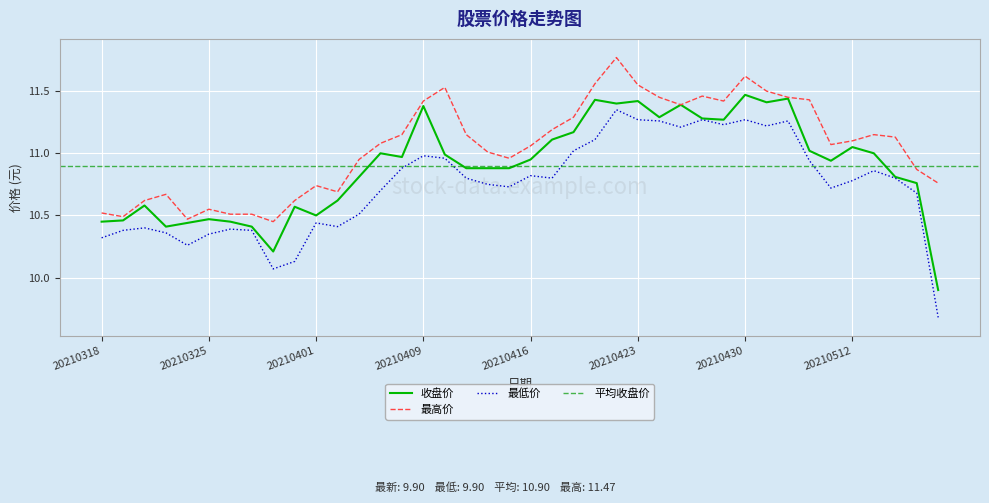

What is the average value of the 最高价 series?

11.1